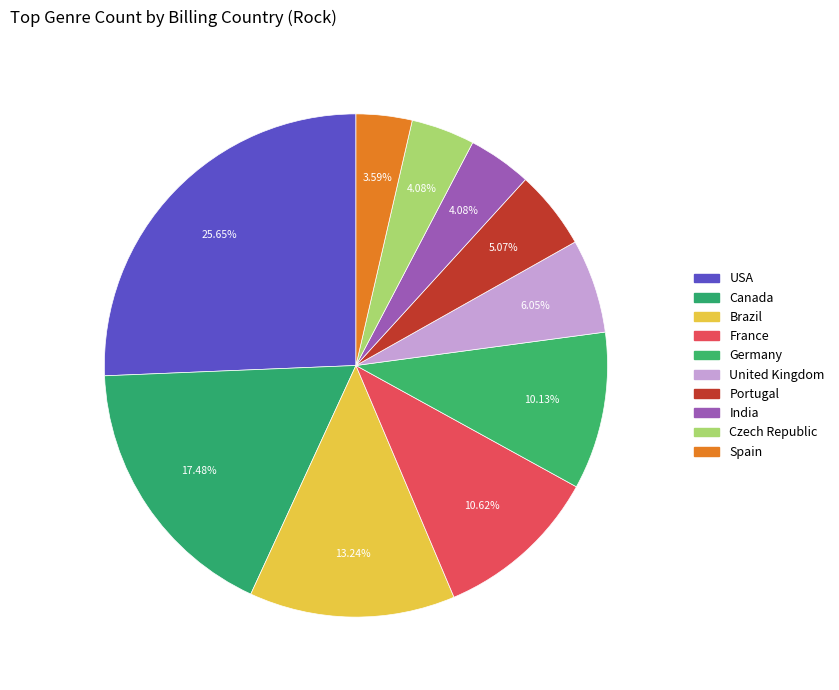

Is it true that Brazil is 20% of the pie?

False